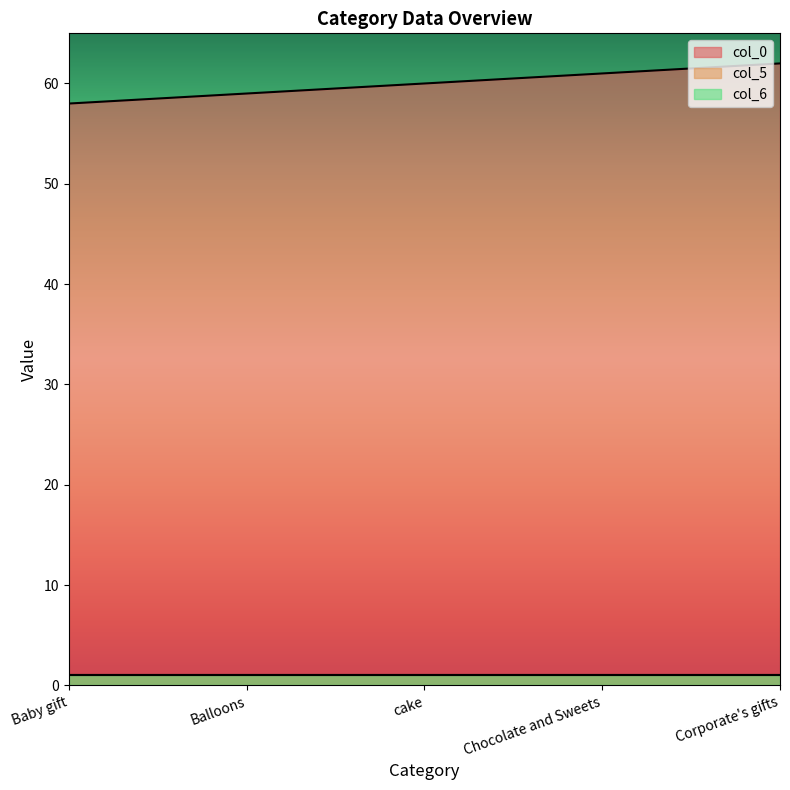

Does the chart display data point markers on the line(s)?

No